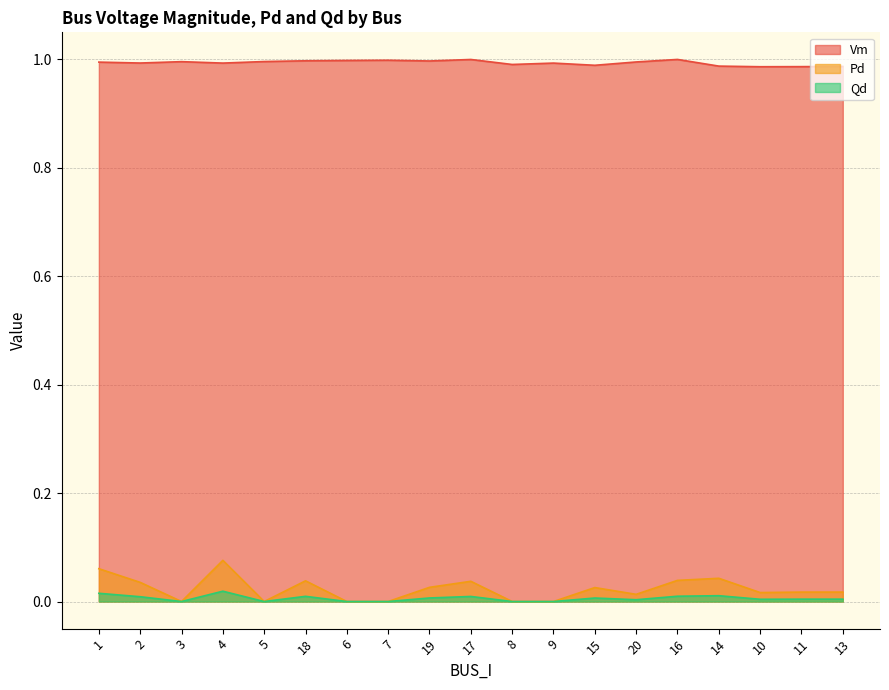

Reading right to left, extract all data points from this chart.

Vm: 13=1.0	11=1.0	10=1.0	14=1.0	16=1.0	20=1.0	15=1.0	9=1.0	8=1.0	17=1.0	19=1.0	7=1.0	6=1.0	18=1.0	5=1.0	4=1.0	3=1.0	2=1.0	1=1.0
Pd: 13=0.0	11=0.0	10=0.0	14=0.0	16=0.0	20=0.0	15=0.0	9=0.0	8=0.0	17=0.0	19=0.0	7=0.0	6=0.0	18=0.0	5=0.0	4=0.1	3=0.0	2=0.0	1=0.1
Qd: 13=0.0	11=0.0	10=0.0	14=0.0	16=0.0	20=0.0	15=0.0	9=0.0	8=0.0	17=0.0	19=0.0	7=0.0	6=0.0	18=0.0	5=0.0	4=0.0	3=0.0	2=0.0	1=0.0